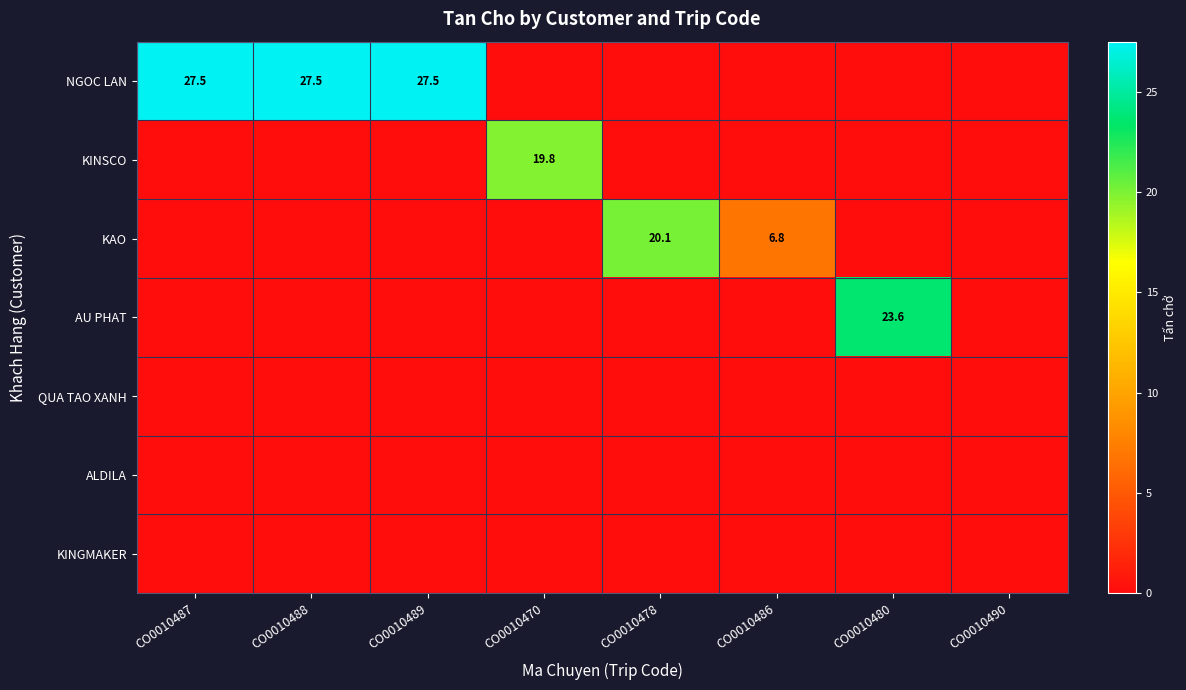

True or false: KINSCO has a value of 19.8 at CO0010470.

True